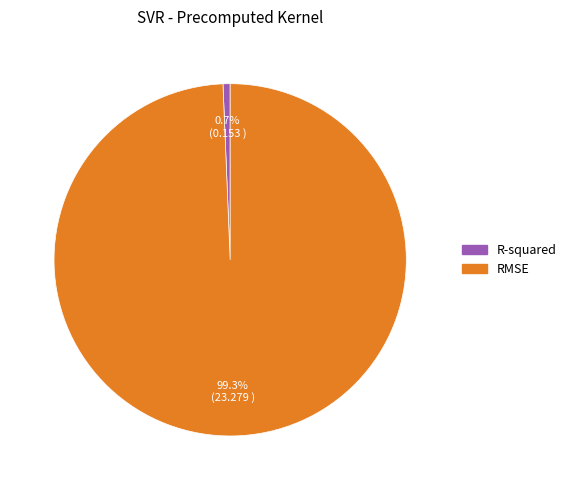

Is it true that RMSE is 89% of the pie?

False